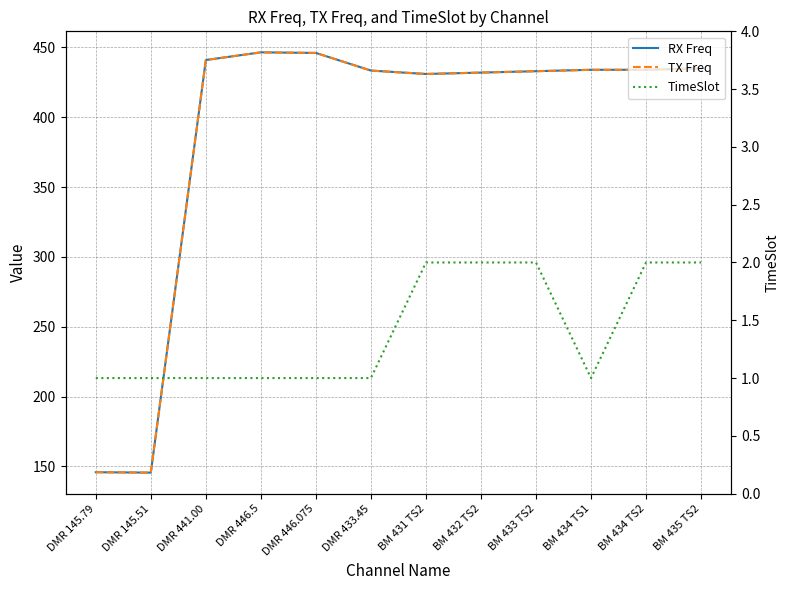

Which has a higher value, BM 433 TS2 or DMR 441.00?

DMR 441.00